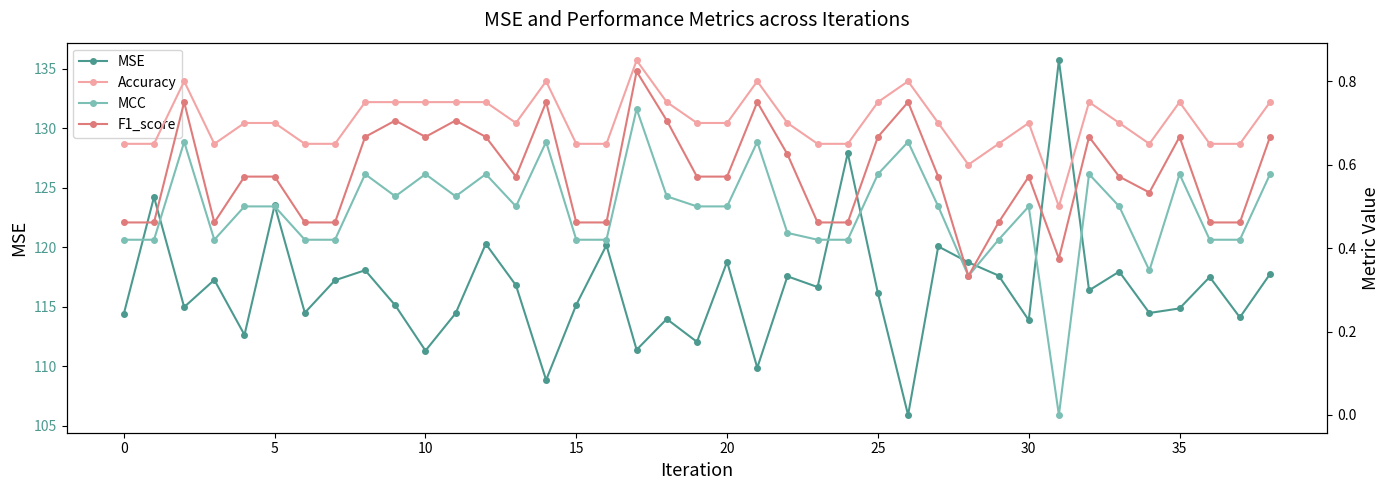

True or false: MSE has more than 2 points higher than both neighbors.

True